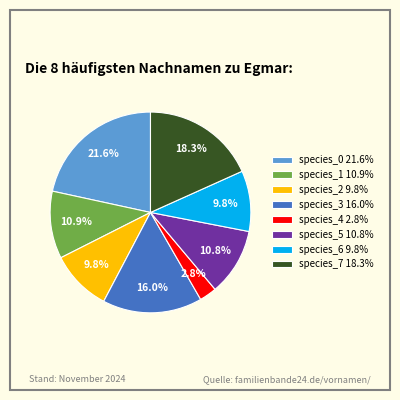

To the nearest percent, what is the combined percentage of species_1 and species_4?

14%